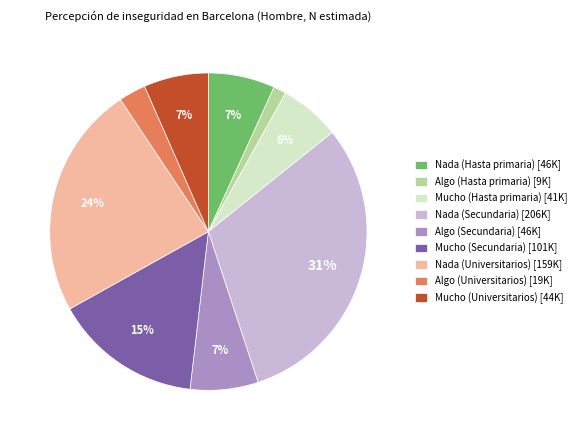

True or false: Nada (Universitarios) accounts for 39% of the total.

False